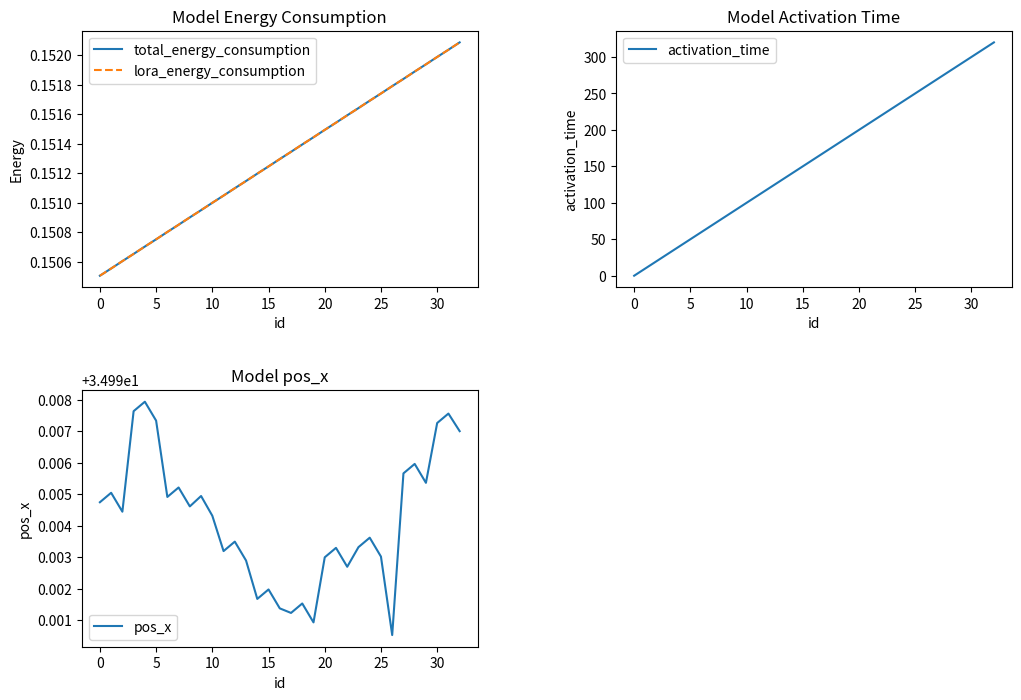

Rank the series at 25 from highest to lowest value.

activation_time, pos_x, total_energy_consumption, lora_energy_consumption